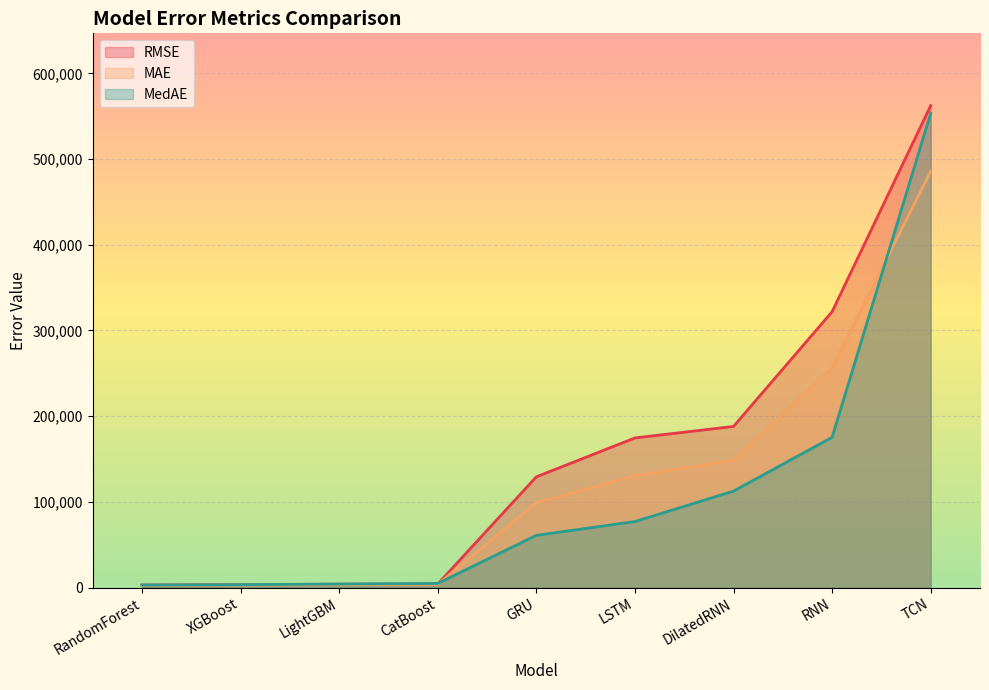

Is it true that MAE equals 3681.5 at CatBoost?

True